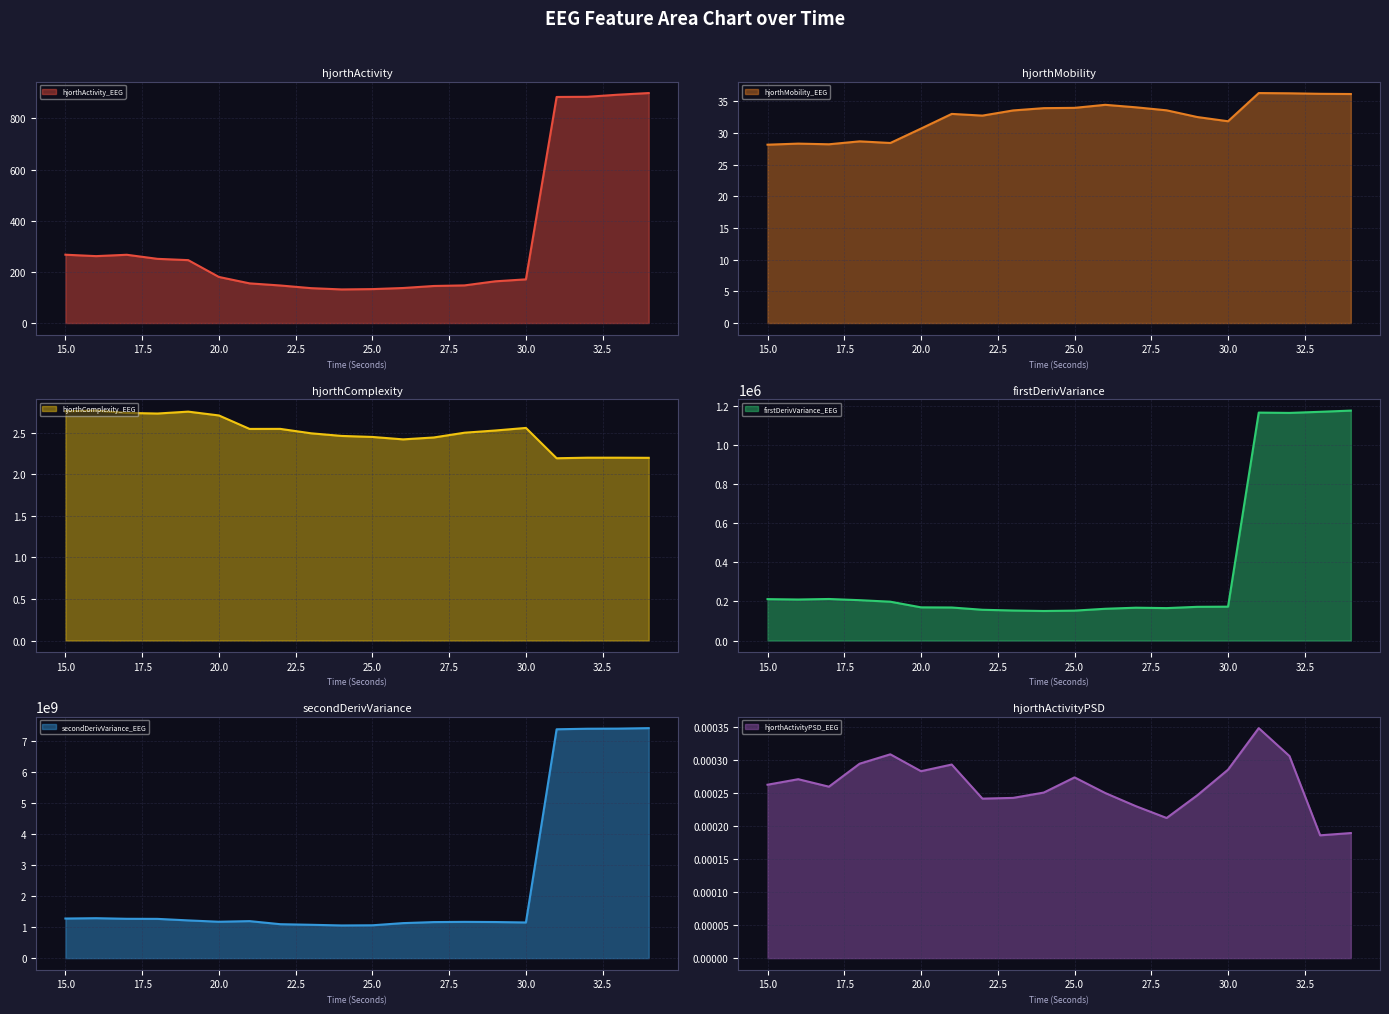

Which label corresponds to the largest value in the chart?

34